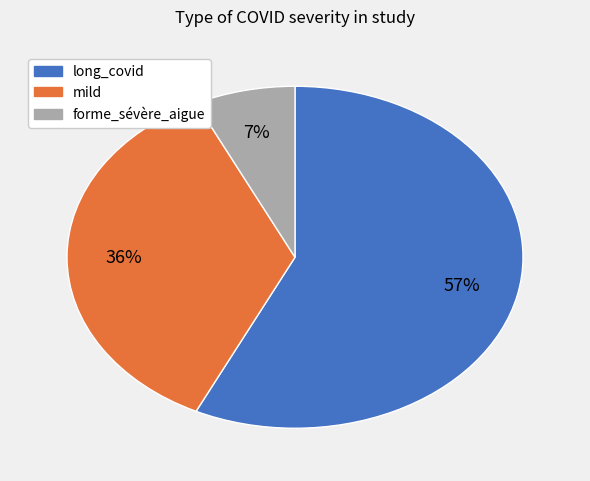

Count the number of slices in the pie.

3